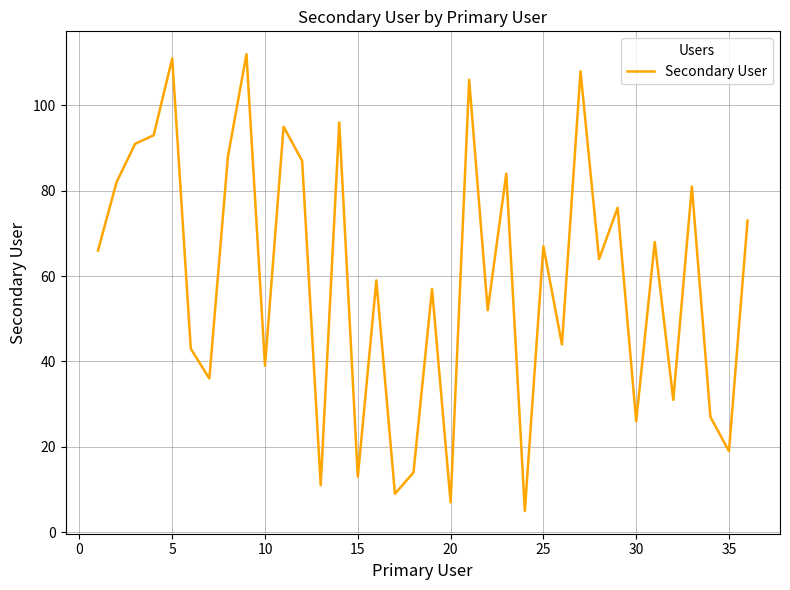

What is the difference between the maximum and minimum values?

107